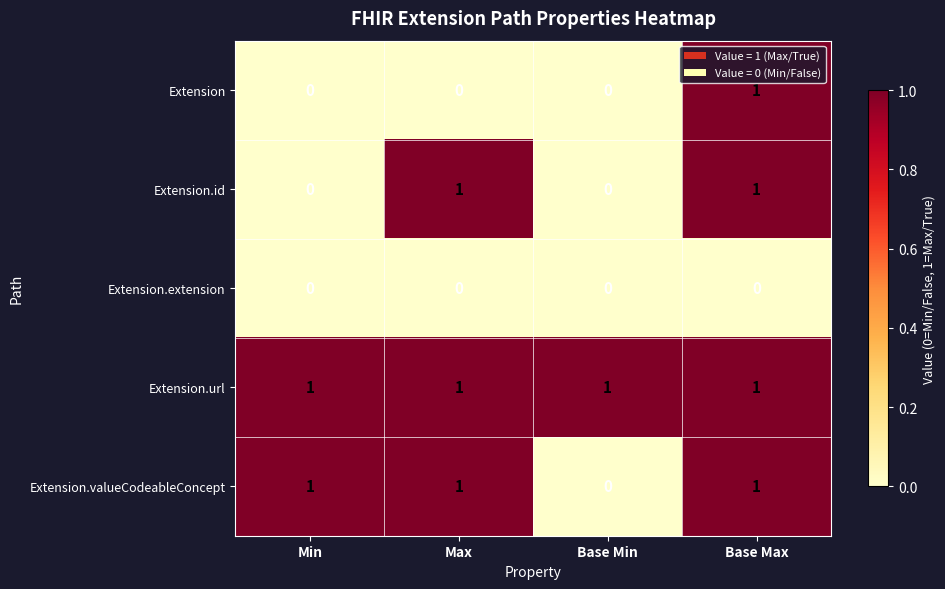

How many Extension values are between 0 and 1?

4